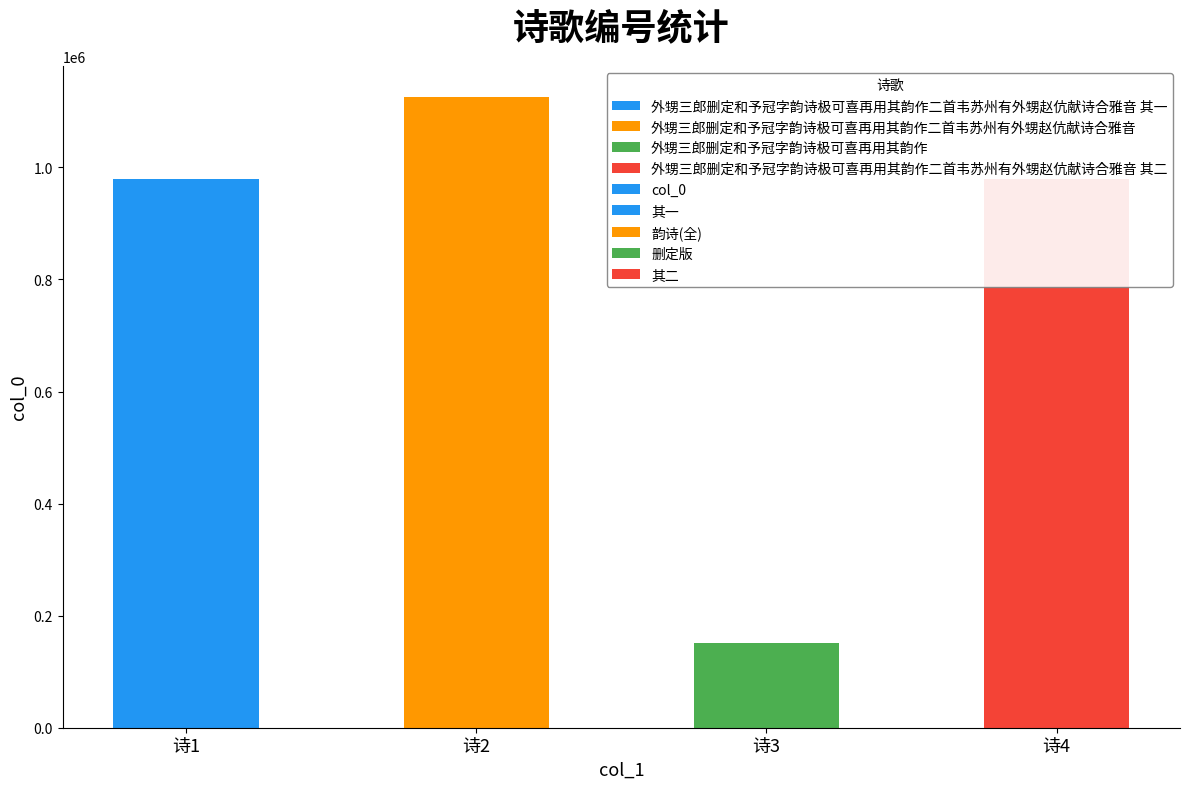

Where is the data nearest to the value 637741?

诗1